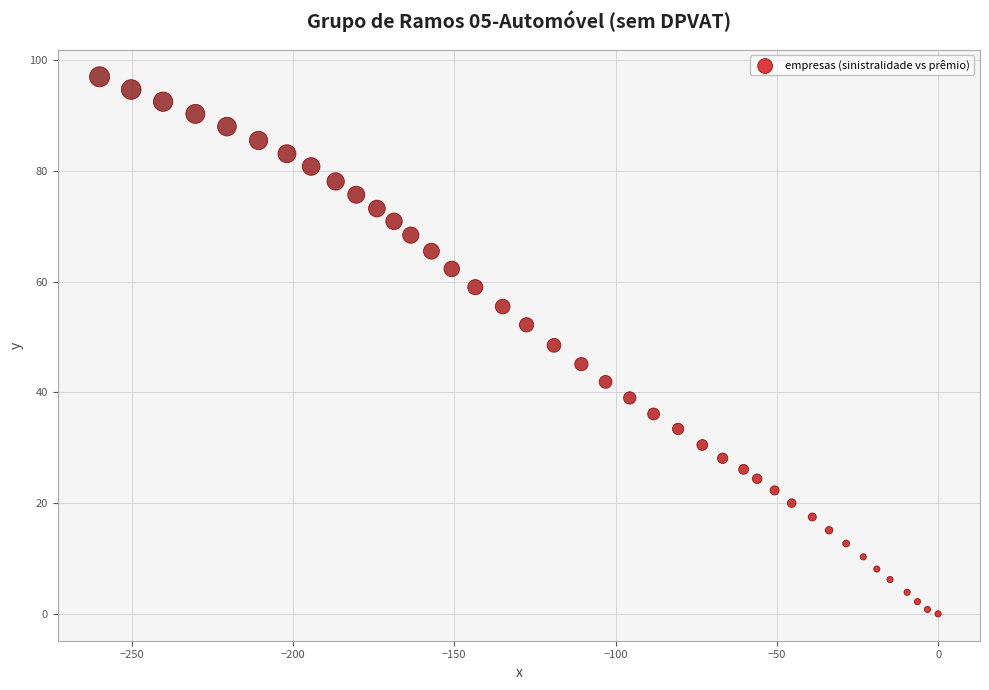

What is the range of X values (max minus min)?

260.0